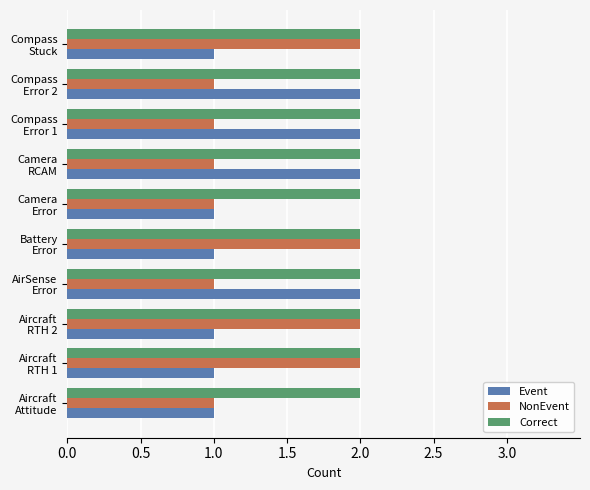

What is the sum of all Correct values?

20